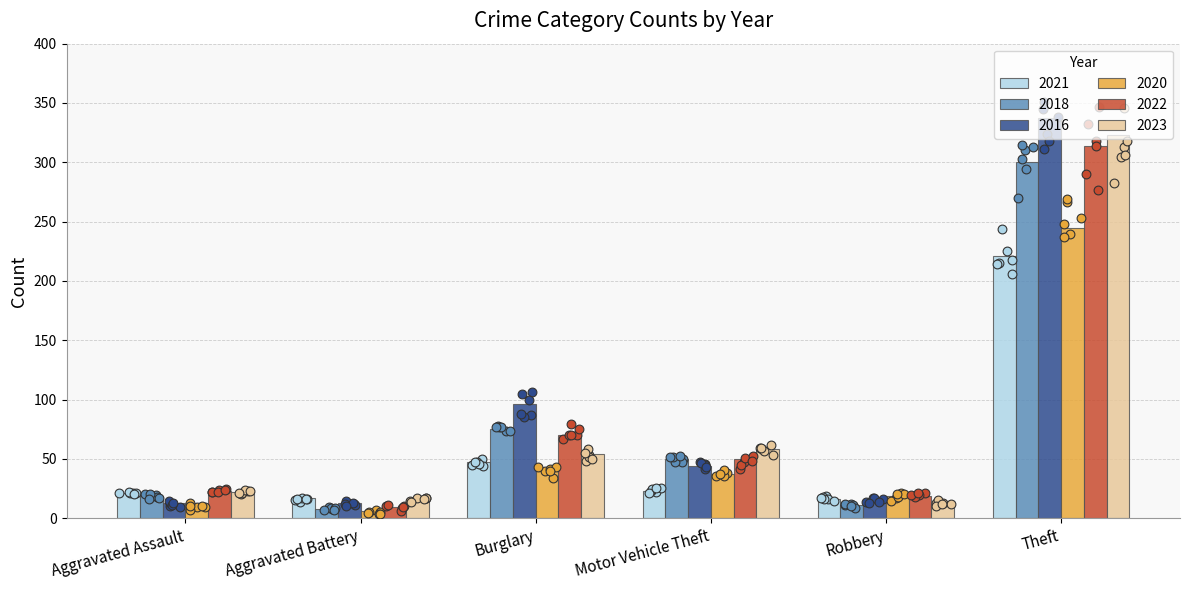

Which series has the largest total across all categories?

2016